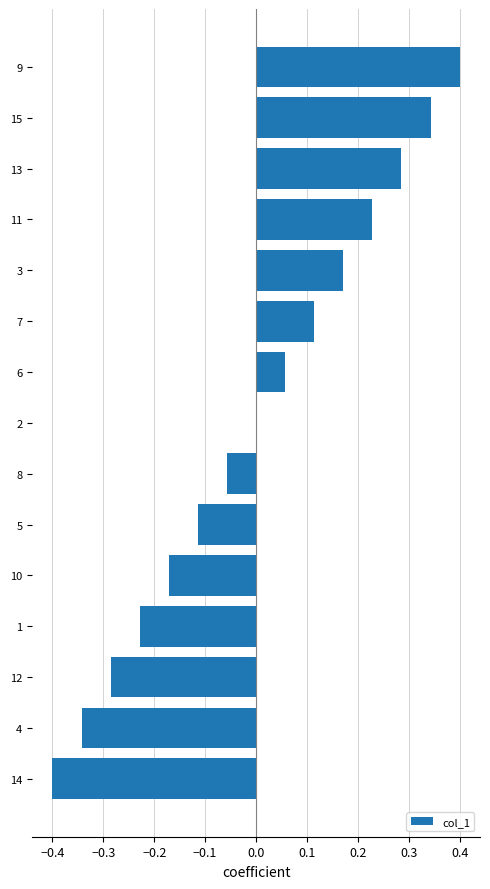

True or false: the data shows 0.6 at 15.

False